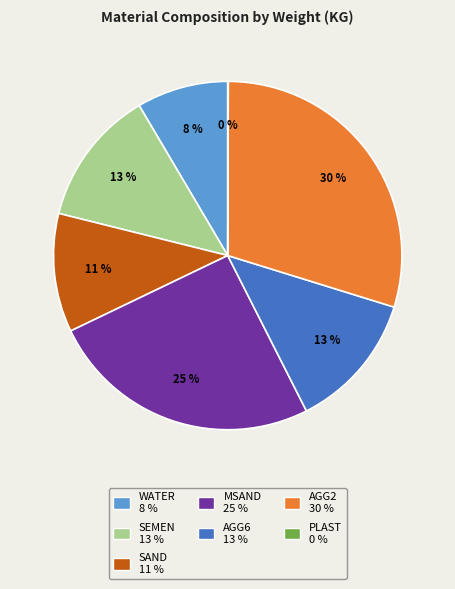

Does any single category account for the majority?

No